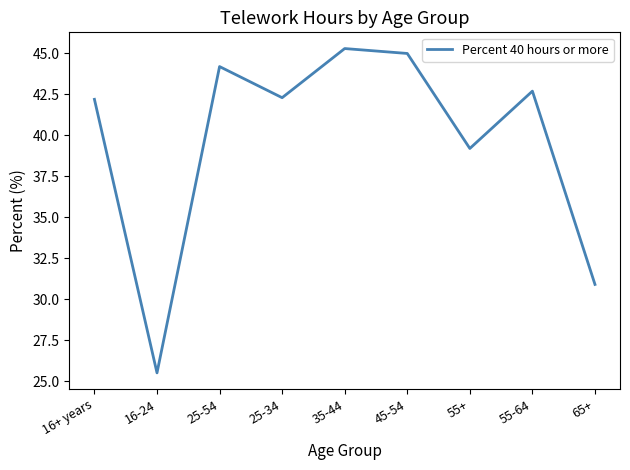

Reading left to right, extract all data points from this chart.

16+ years=42.2	16-24=25.5	25-54=44.2	25-34=42.3	35-44=45.3	45-54=45.0	55+=39.2	55-64=42.7	65+=30.9